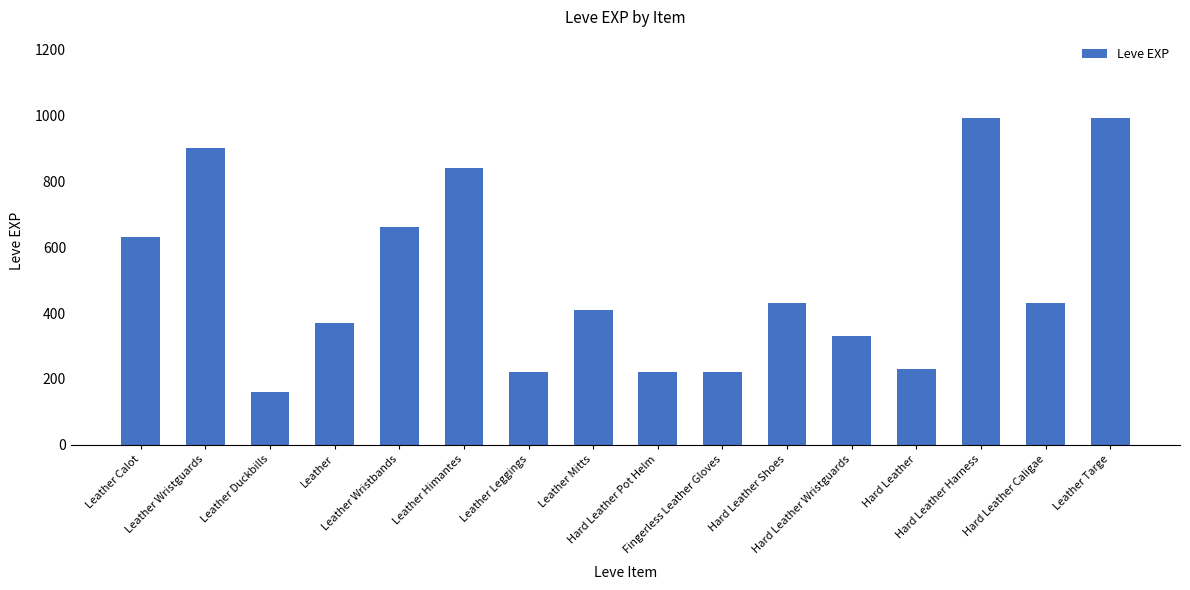

Between Leather Mitts and Leather Calot, which is larger?

Leather Calot